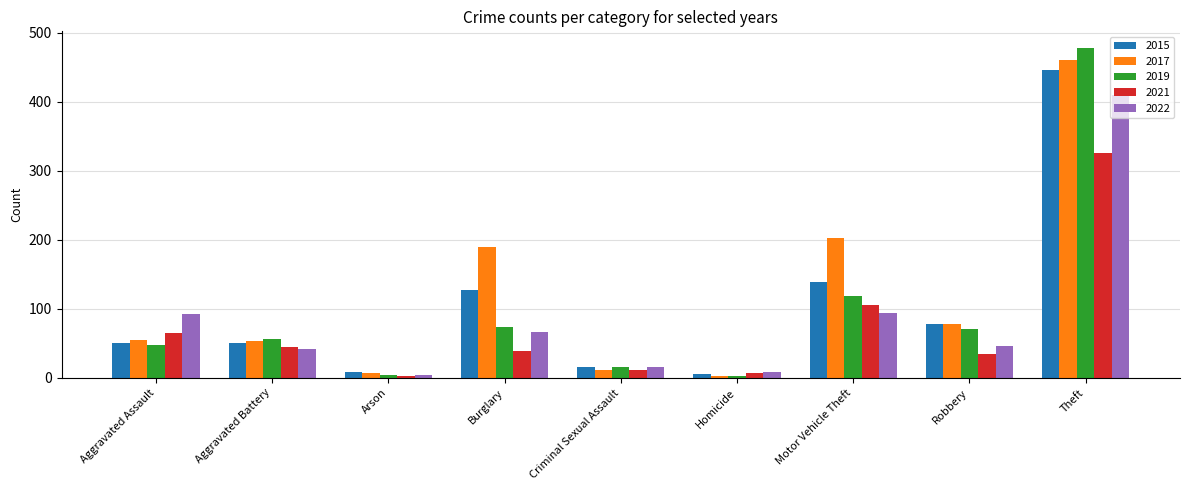

What is the label of the 9th bar from the right?

Aggravated Assault